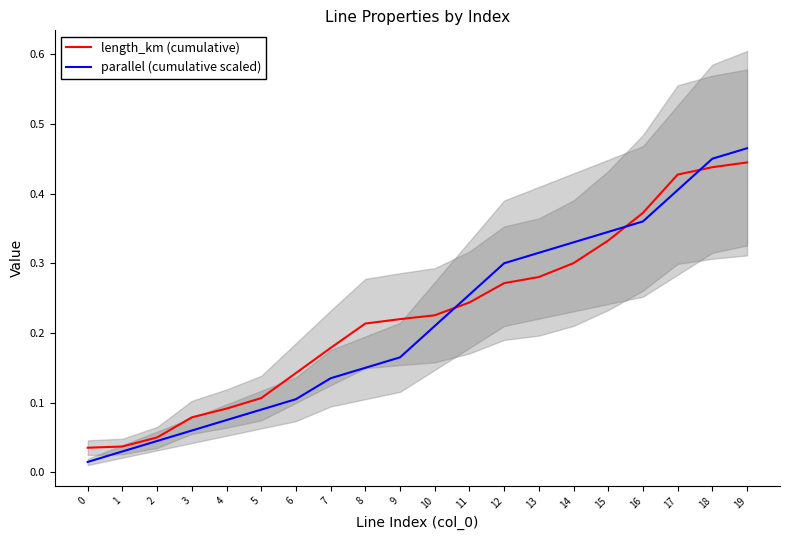

Reading right to left, list all the values displayed in this chart.

length_km (cumulative): 19=0.4	18=0.4	17=0.4	16=0.4	15=0.3	14=0.3	13=0.3	12=0.3	11=0.2	10=0.2	9=0.2	8=0.2	7=0.2	6=0.1	5=0.1	4=0.1	3=0.1	2=0.1	1=0.0	0=0.0
parallel (cumulative scaled): 19=0.5	18=0.4	17=0.4	16=0.4	15=0.3	14=0.3	13=0.3	12=0.3	11=0.3	10=0.2	9=0.2	8=0.1	7=0.1	6=0.1	5=0.1	4=0.1	3=0.1	2=0.0	1=0.0	0=0.0